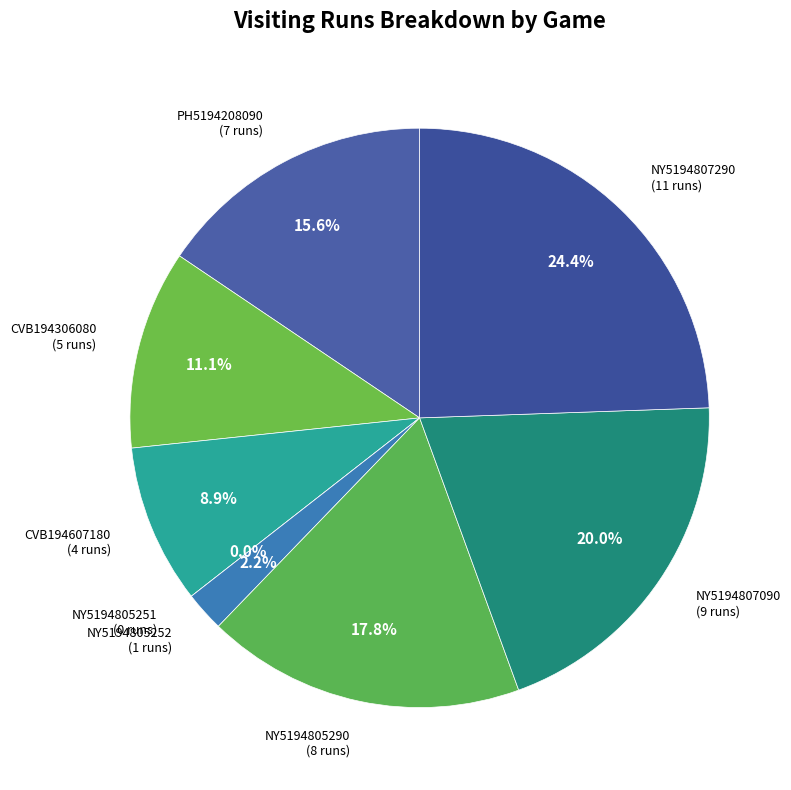

To the nearest percent, what percentage of the pie is NY5194805290?

18%